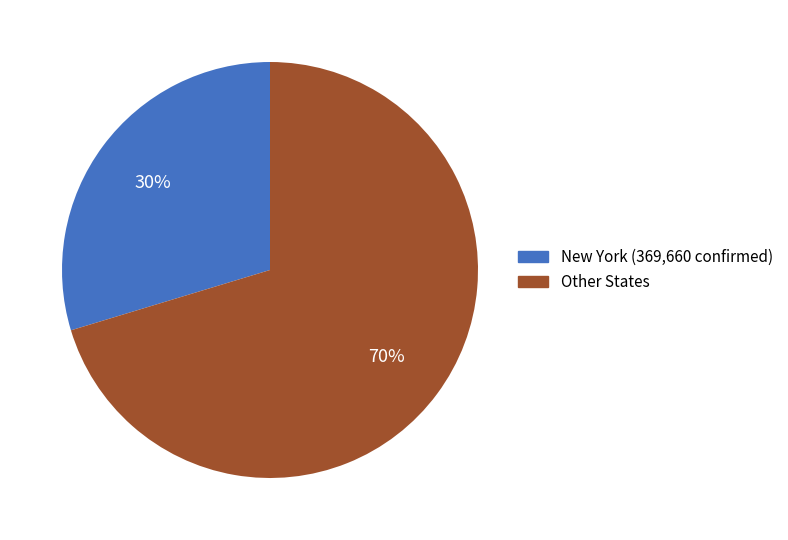

What percentage is the New York (369,660 confirmed) slice, to the nearest percent?

30%